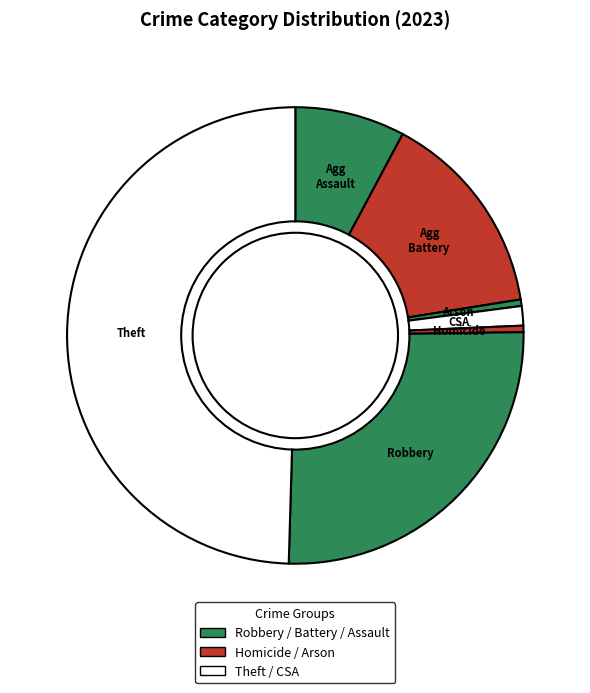

Combined, do Arson and Agg Assault account for over 50%?

No